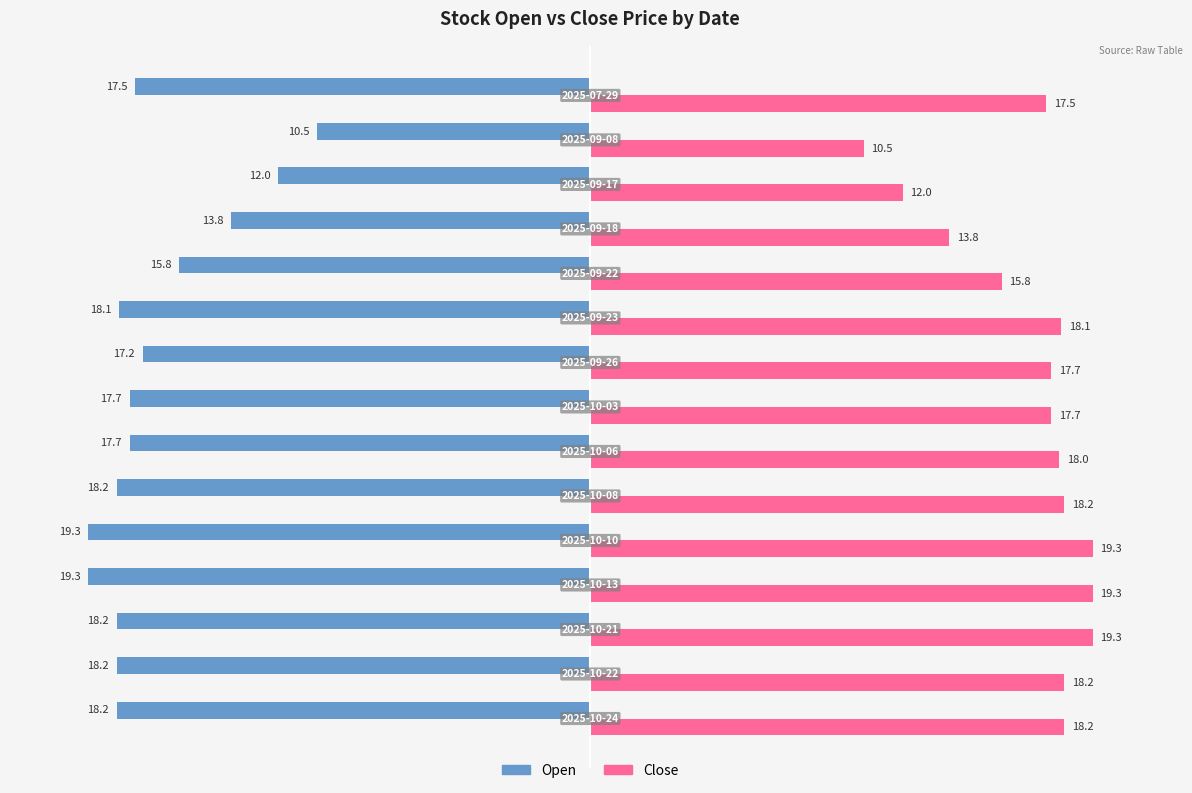

Which series has the largest total across all categories?

Close